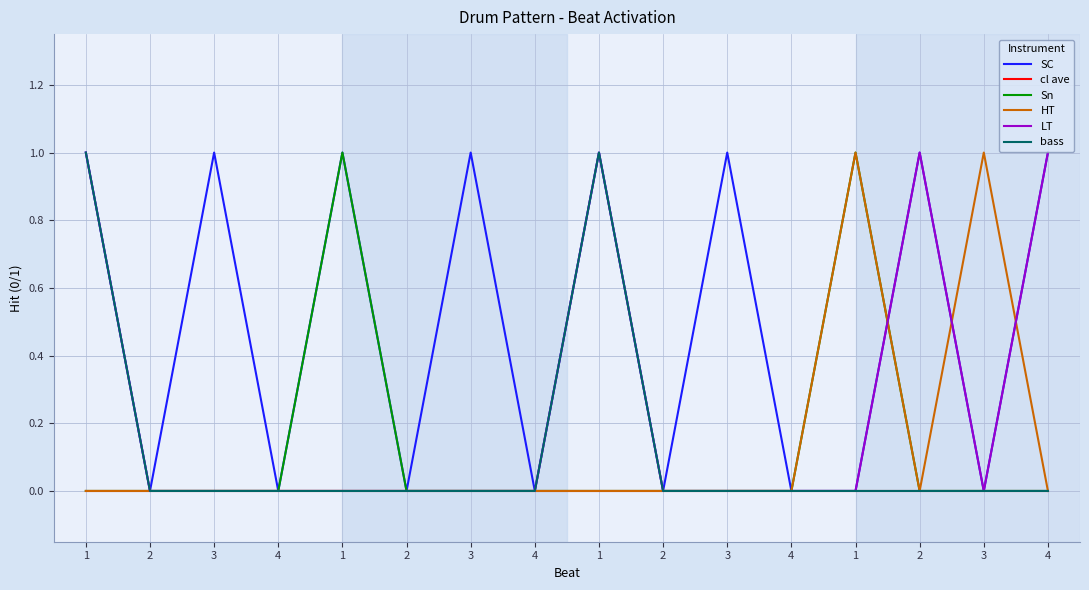

True or false: bass and cl ave cross at least once.

False